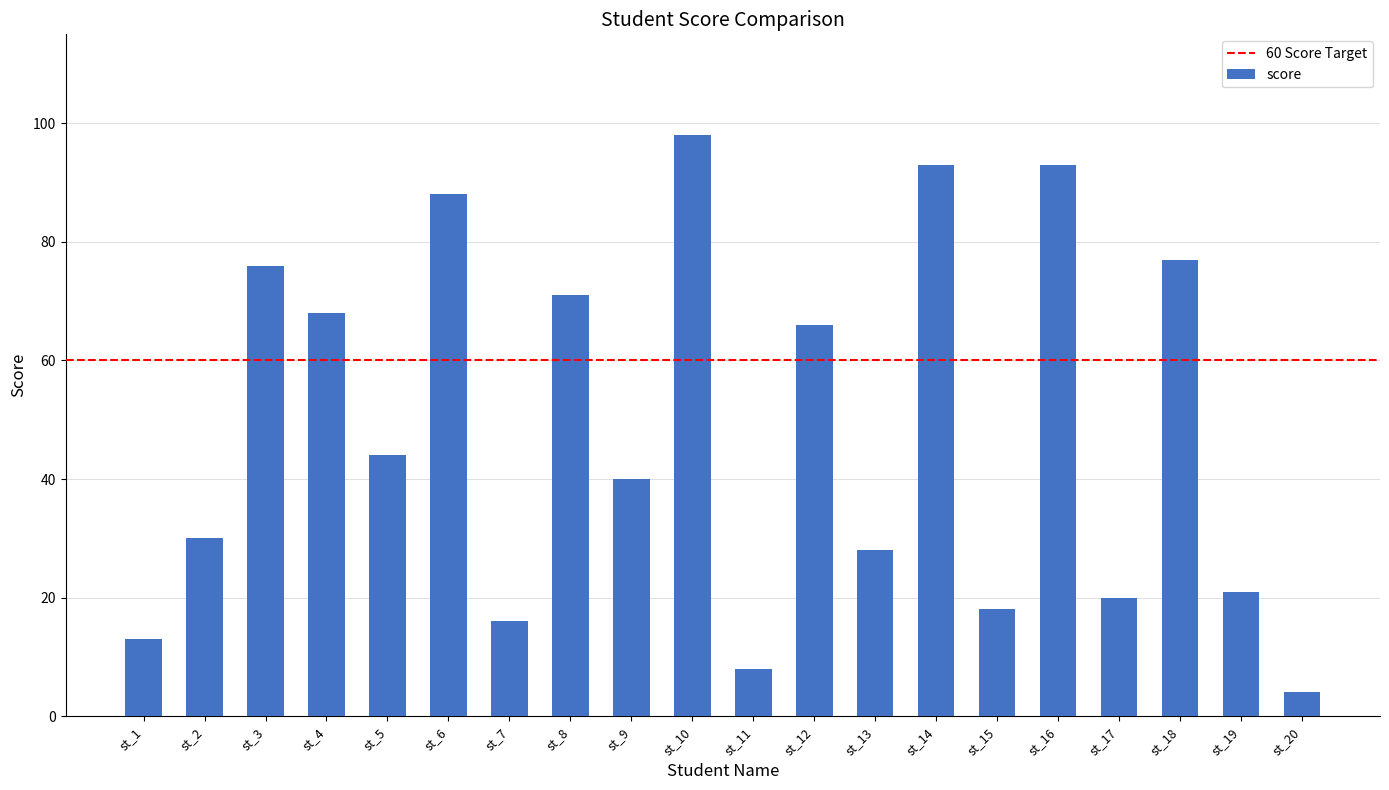

Reading left to right, transcribe all the data shown in this chart.

st_1=13	st_2=30	st_3=76	st_4=68	st_5=44	st_6=88	st_7=16	st_8=71	st_9=40	st_10=98	st_11=8	st_12=66	st_13=28	st_14=93	st_15=18	st_16=93	st_17=20	st_18=77	st_19=21	st_20=4